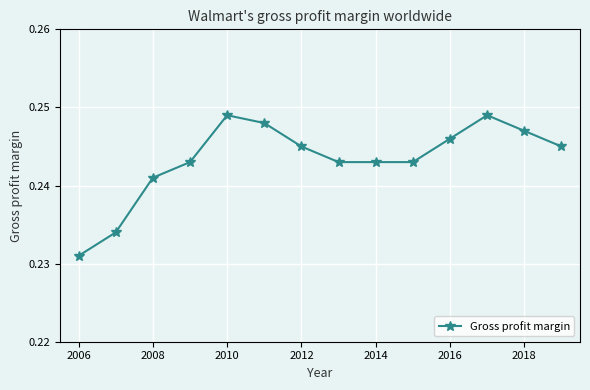

Count the values in the range 0 to 1.

14